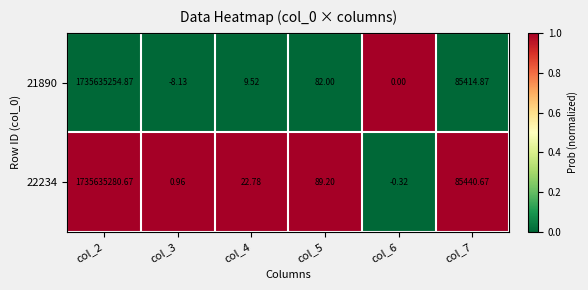

Is the value of 21890 at col_7 greater than the value of 22234 at col_2?

No